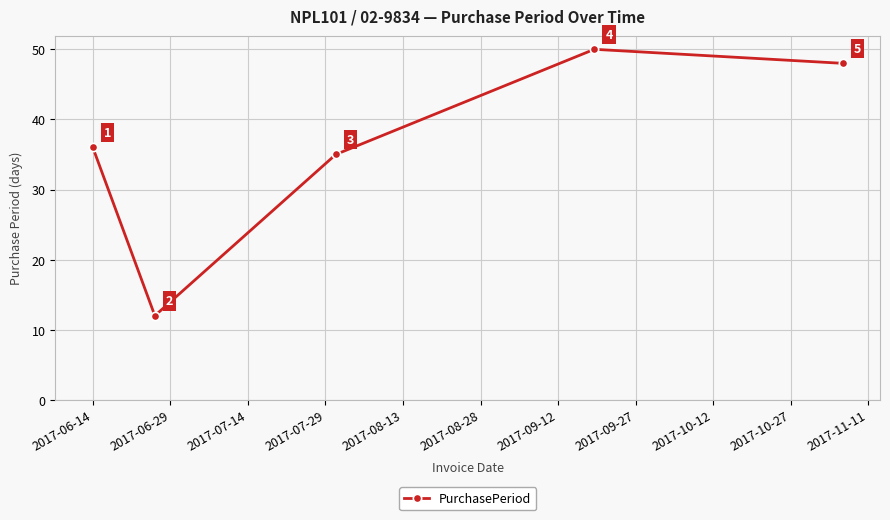

How many points are lower than both their immediate neighbors (excluding endpoints)?

1